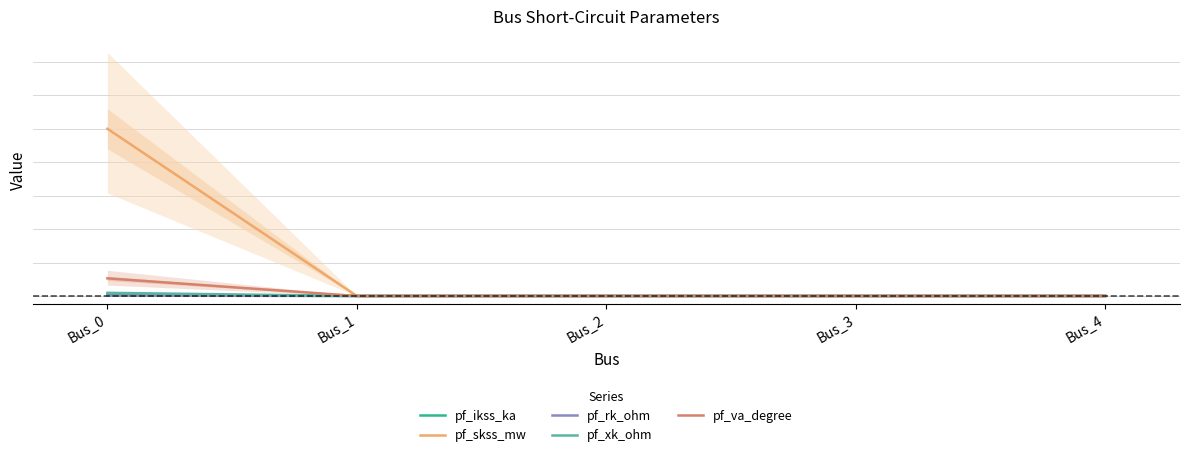

Is the value of pf_va_degree at Bus_2 greater than the value of pf_skss_mw at Bus_2?

No